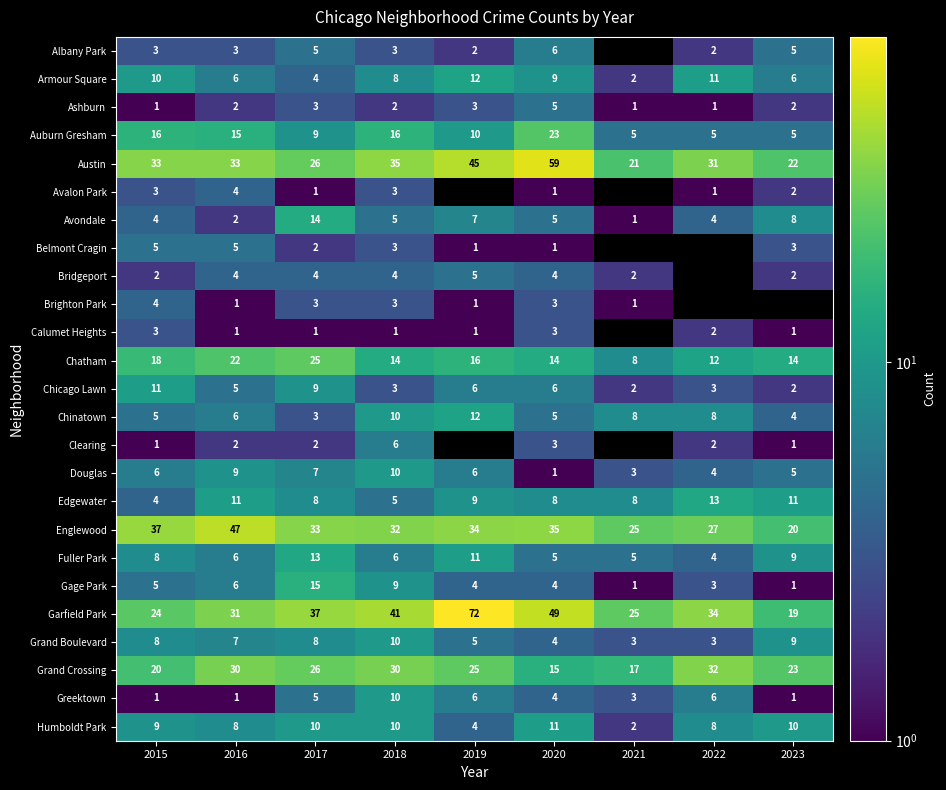

The Clearing series shows 3 at 2022. True or false?

False